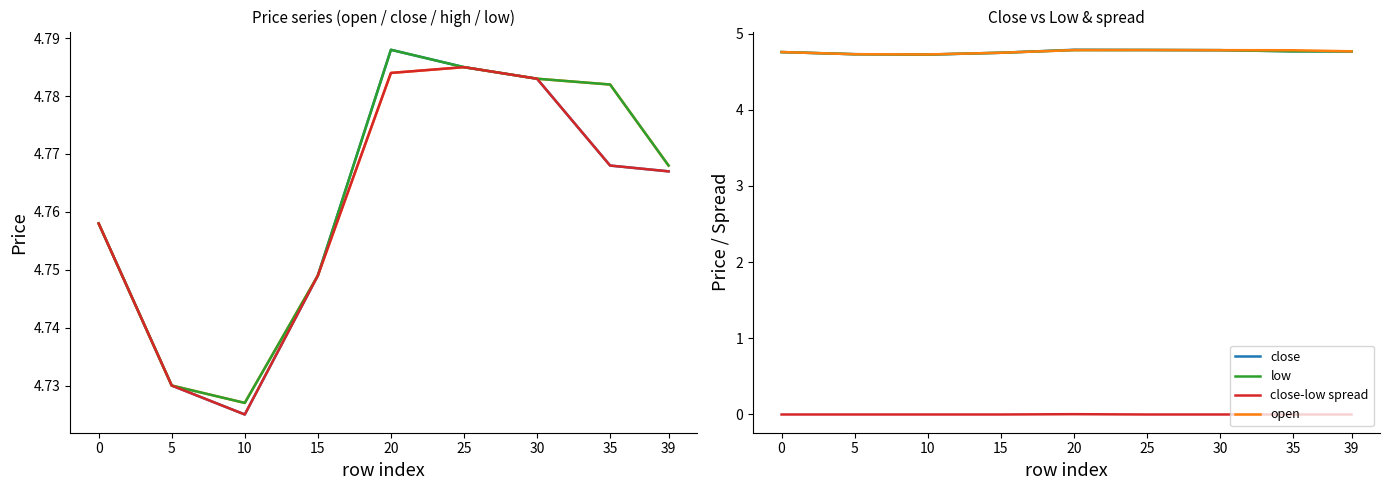

Reading left to right, transcribe all the data shown in this chart.

close: 4.8	4.7	4.7	4.7	4.8	4.8	4.8	4.8	4.8
open: 4.8	4.7	4.7	4.7	4.8	4.8	4.8	4.8	4.8
high: 4.8	4.7	4.7	4.7	4.8	4.8	4.8	4.8	4.8
low: 4.8	4.7	4.7	4.7	4.8	4.8	4.8	4.8	4.8
close-low spread: 0.0	0.0	0.0	0.0	0.0	0.0	0.0	0.0	0.0